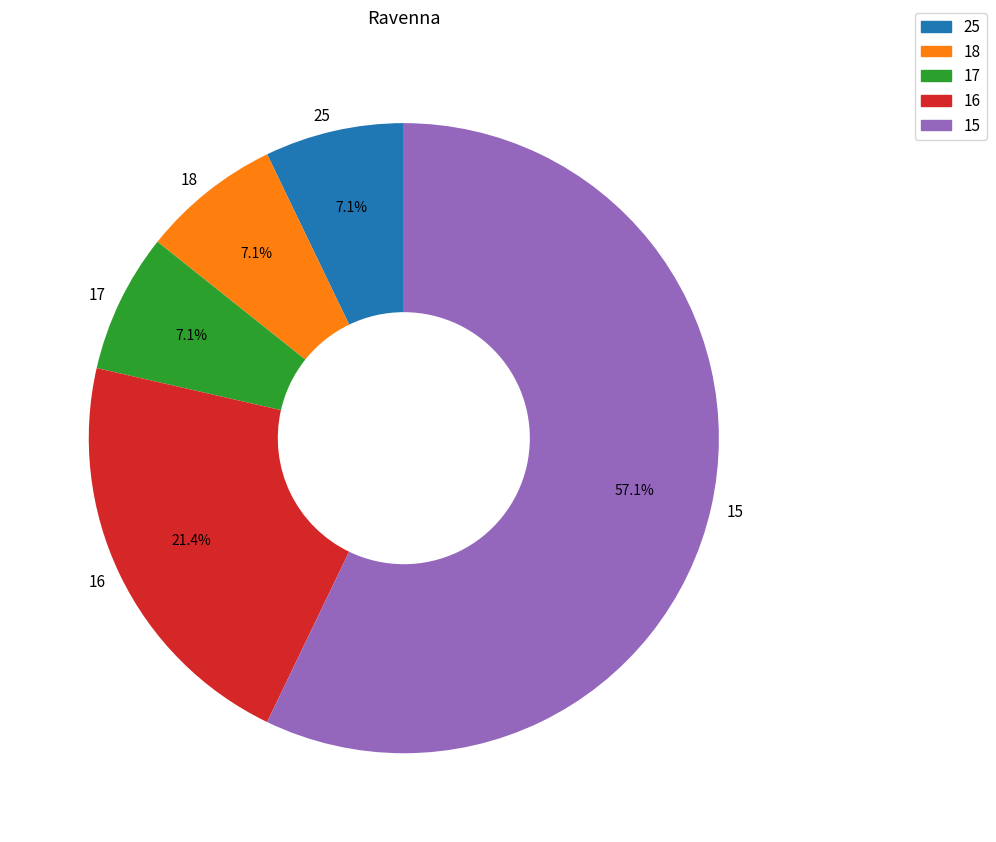

How many slices are in this pie chart?

5